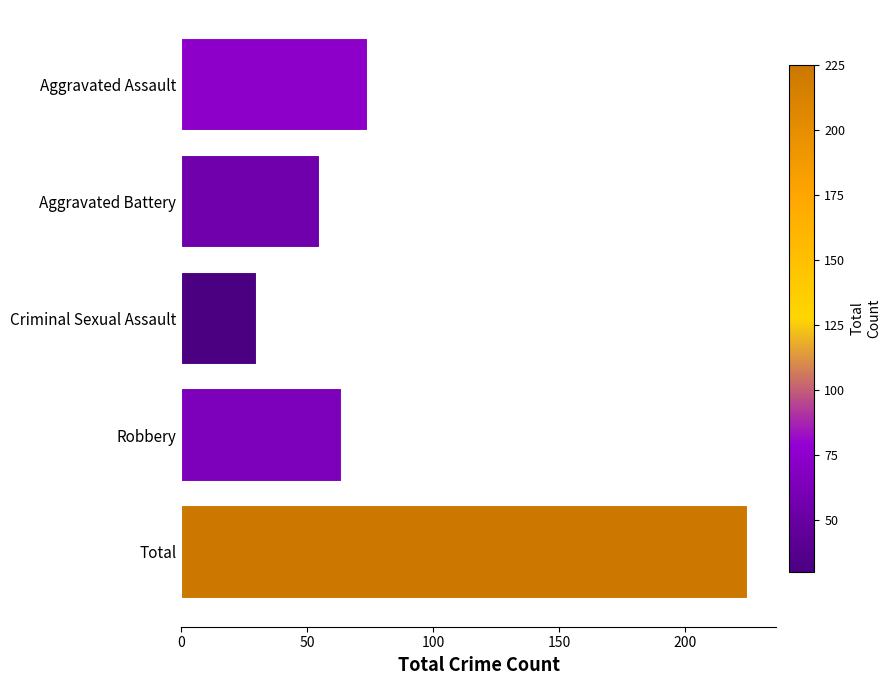

Reading top to bottom, transcribe all the data shown in this chart.

Aggravated Assault=74	Aggravated Battery=55	Criminal Sexual Assault=30	Robbery=64	Total=225